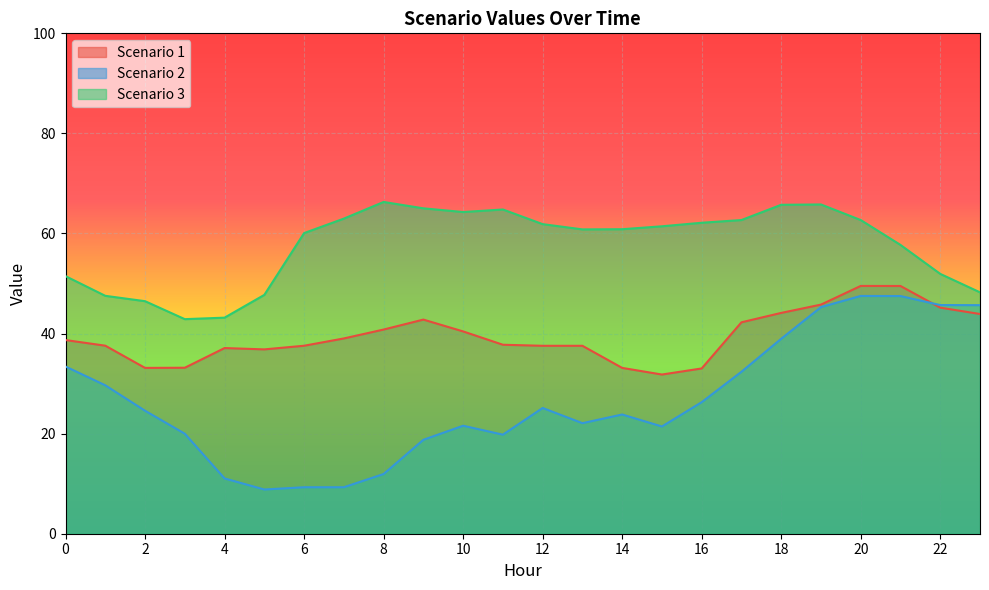

What is the total value across all series at 21?

154.7